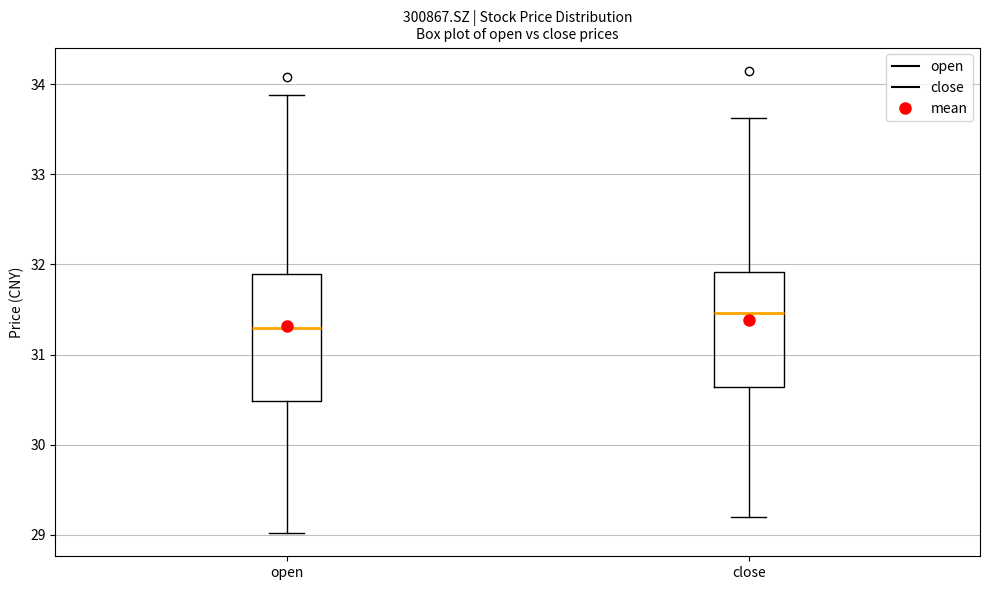

Reading left to right, read every box against the y-axis: the position of its median line, the range the box covers, and the ends of its whiskers. The values are not printed on the chart, so give them approximately, as read against the axis.

open: median 31.3, box 30.5 to 31.9, whiskers 29.0 to 33.9
close: median 31.5, box 30.6 to 31.9, whiskers 29.2 to 33.6